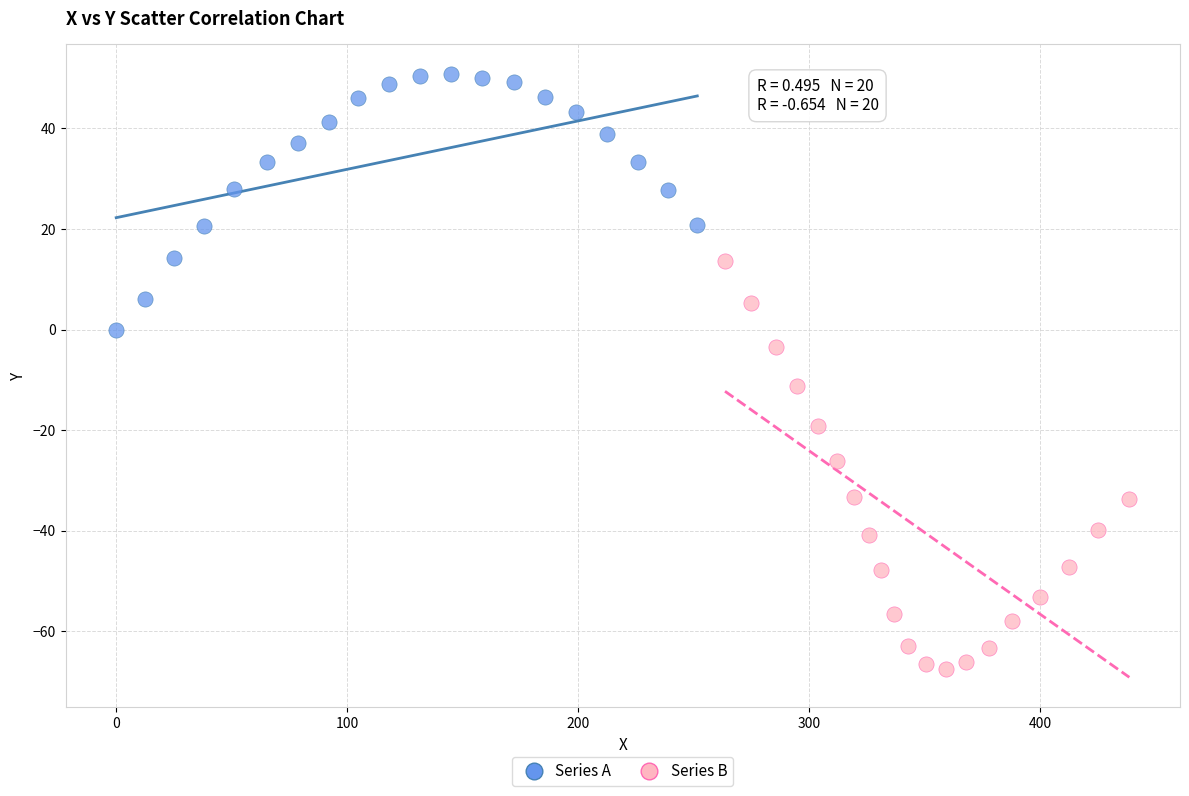

Which series contains the lowest Y value?

Series B